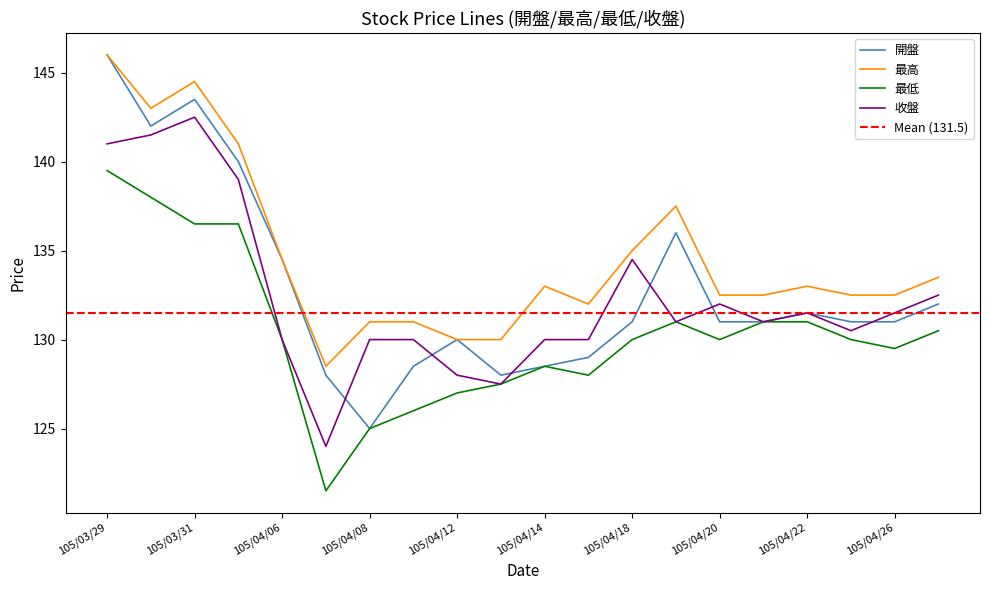

What is the sum of the 最低 values at 105/04/26 and 105/04/11?

255.5